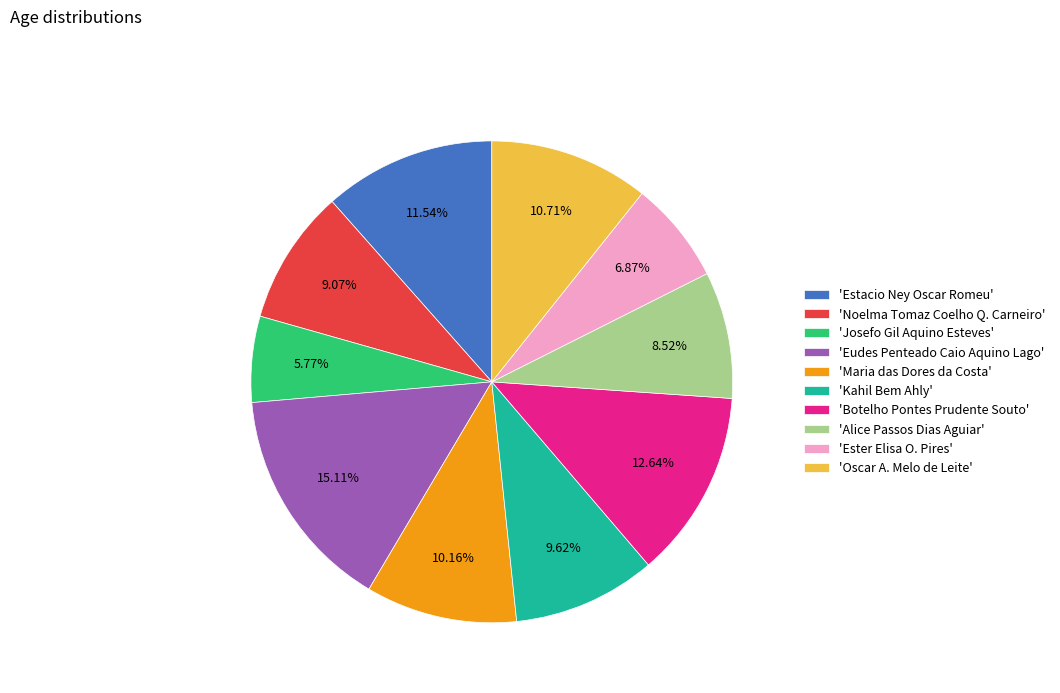

Combined, do 'Botelho Pontes Prudente Souto' and 'Estacio Ney Oscar Romeu' account for over 50%?

No